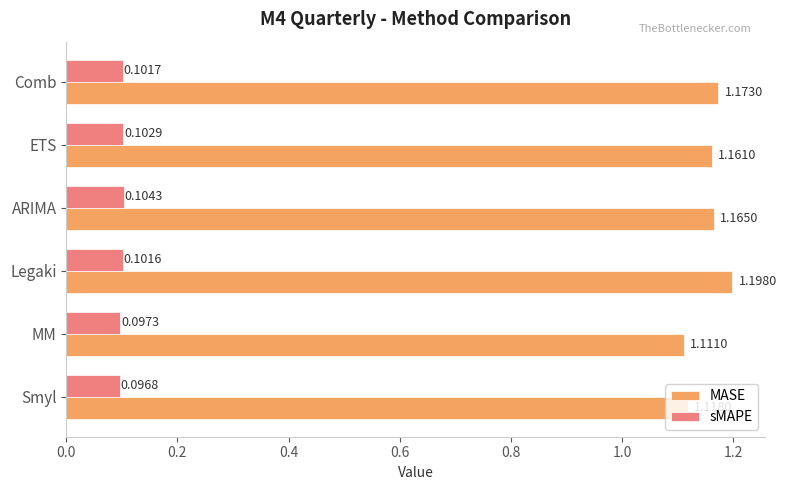

Where is MASE nearest to the value 1?

MM